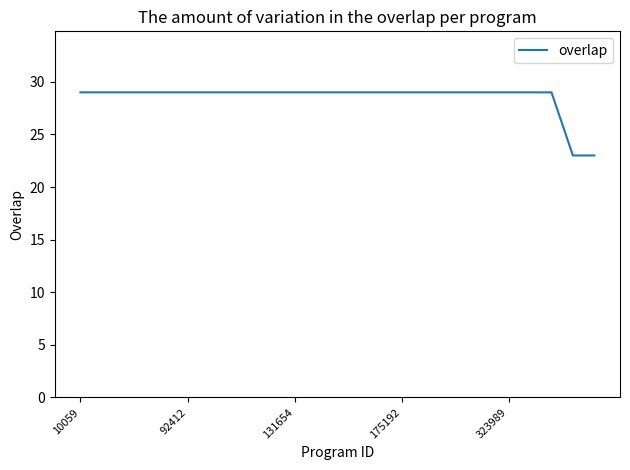

What is the difference between the maximum and minimum values?

6